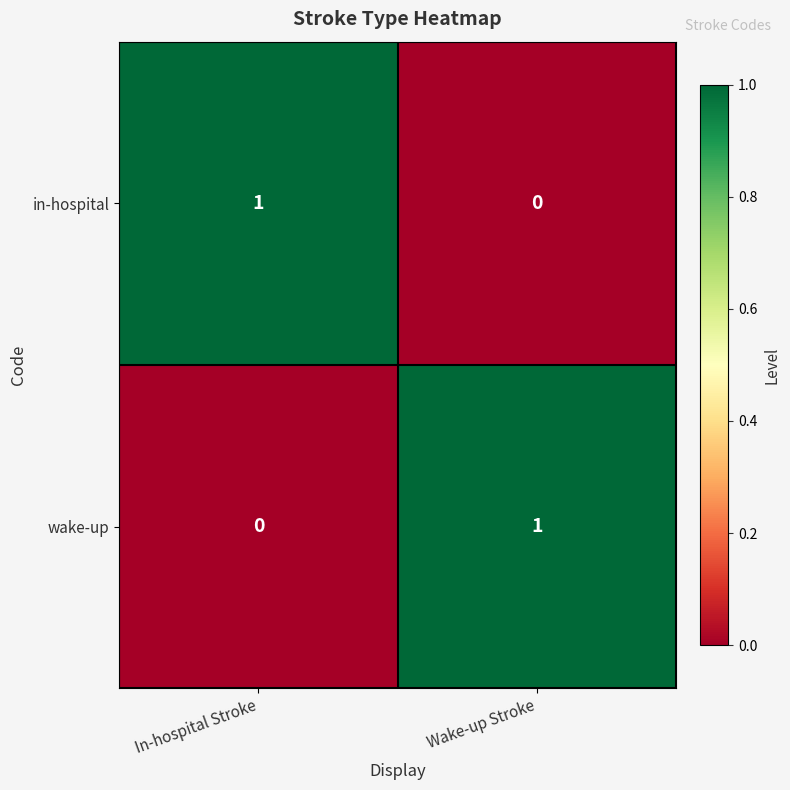

Reading right to left, extract all data points from this chart.

in-hospital: Wake-up Stroke=0	In-hospital Stroke=1
wake-up: Wake-up Stroke=1	In-hospital Stroke=0